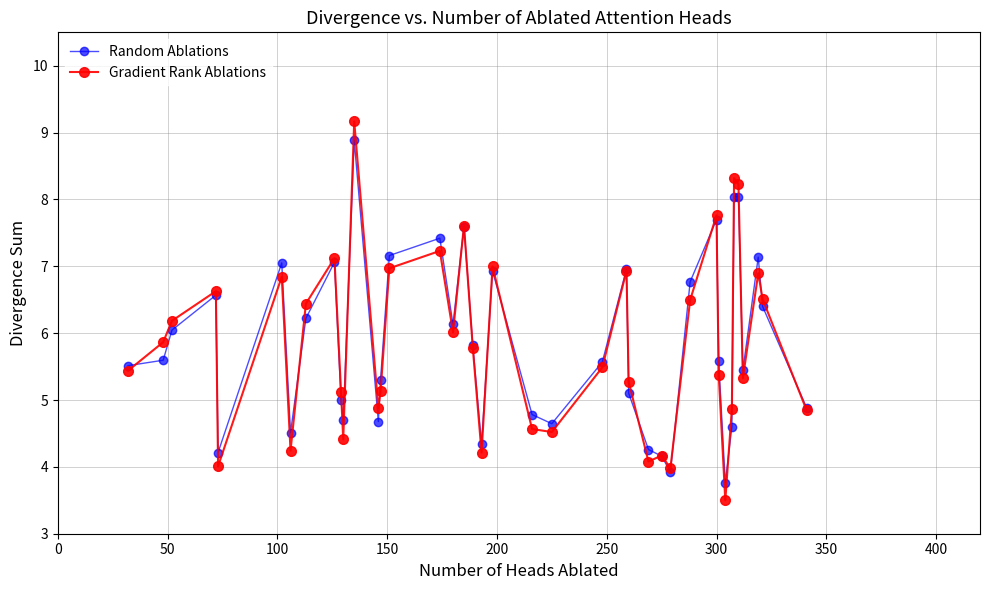

What is the value of the Random Ablations point at the 12th from the left?

8.9